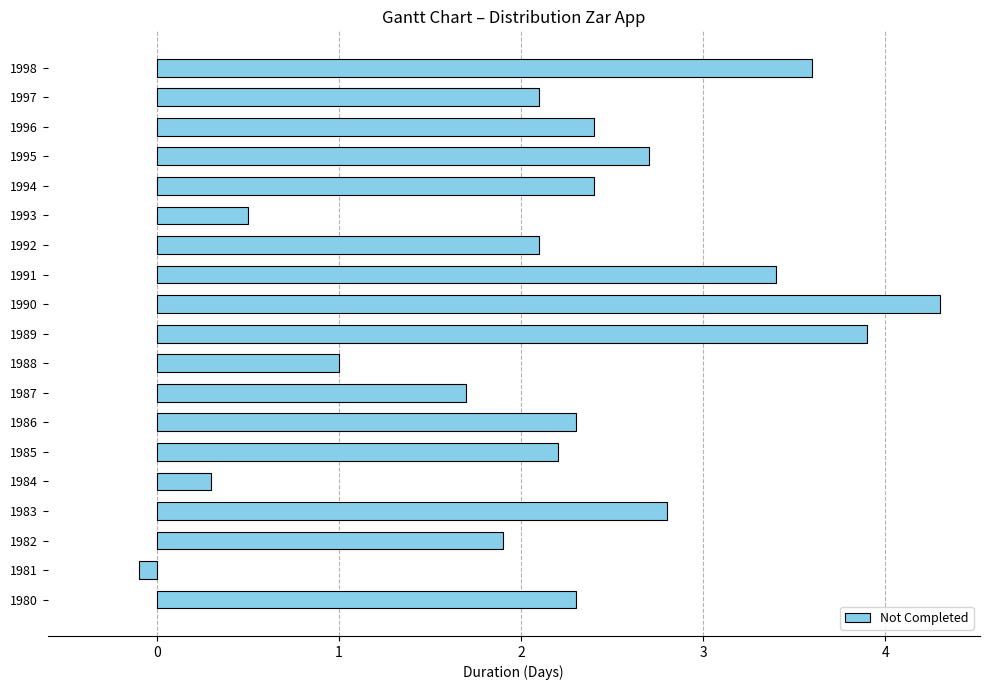

What is the ratio of the value at 1982 to the value at 1986?

0.8